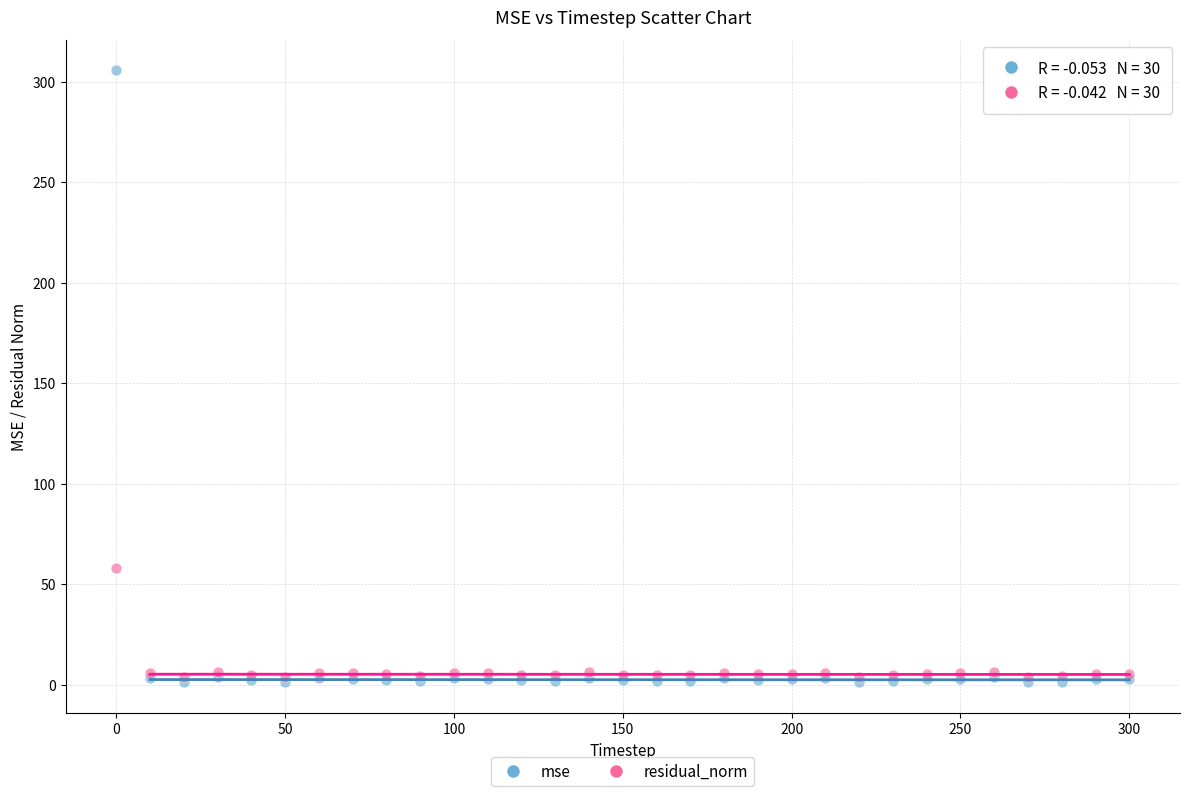

What are all the series names shown in the legend?

mse, residual_norm